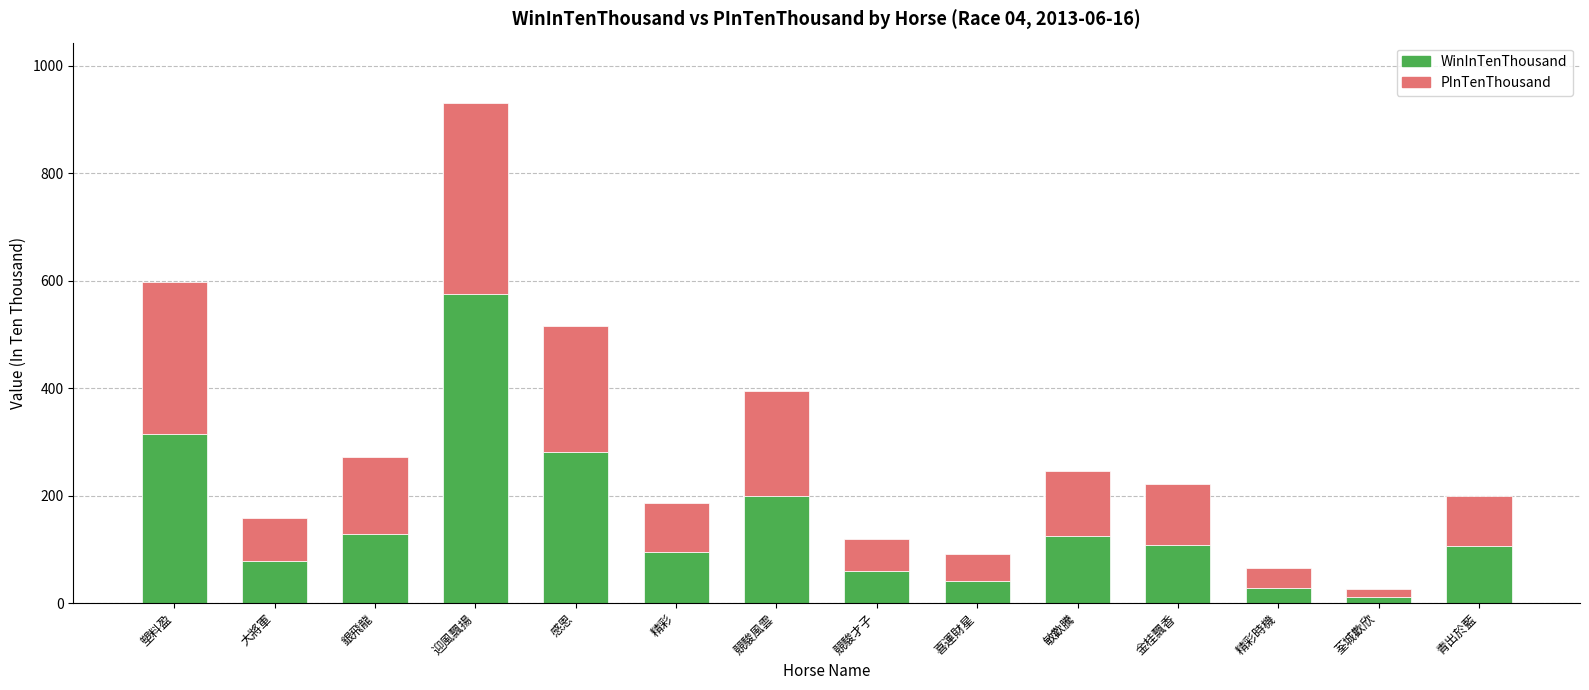

At which category is the sum across all series the highest?

迎風飄揚